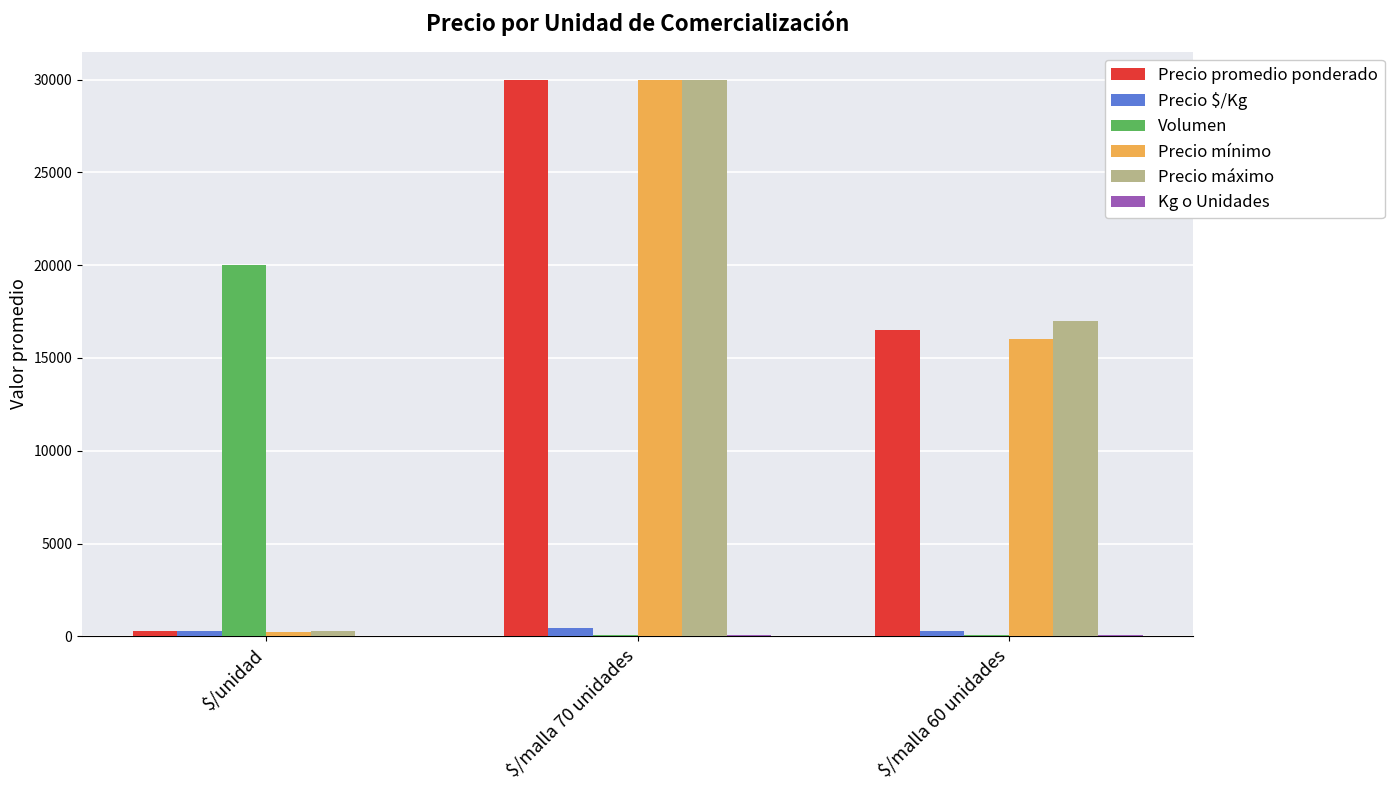

At which label is Precio mínimo closest to 15125?

$/malla 60 unidades